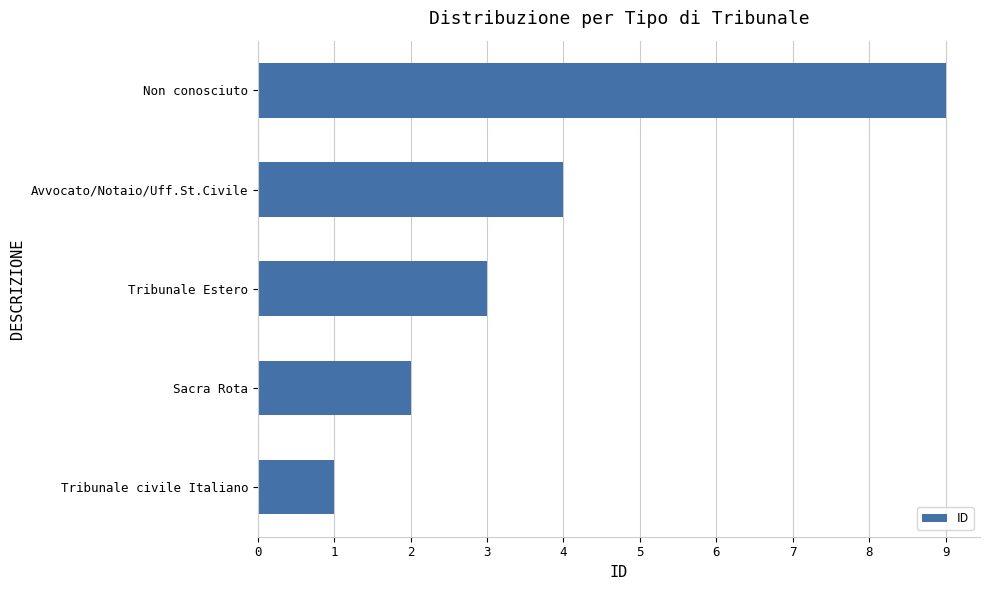

Which label corresponds to the smallest value in the chart?

Tribunale civile Italiano